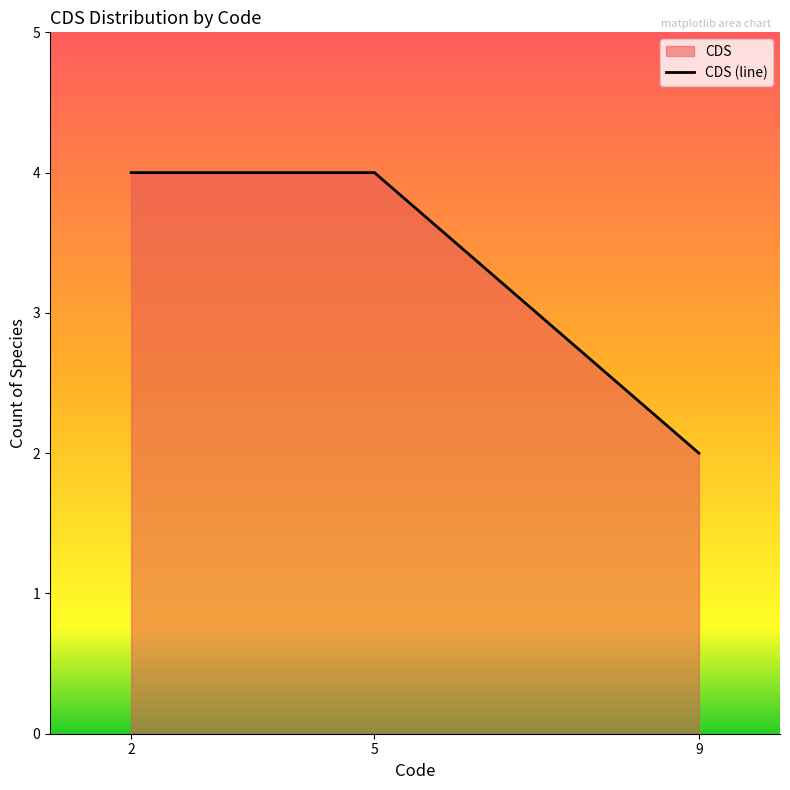

Rank the categories by value from highest to lowest.

2, 5, 9